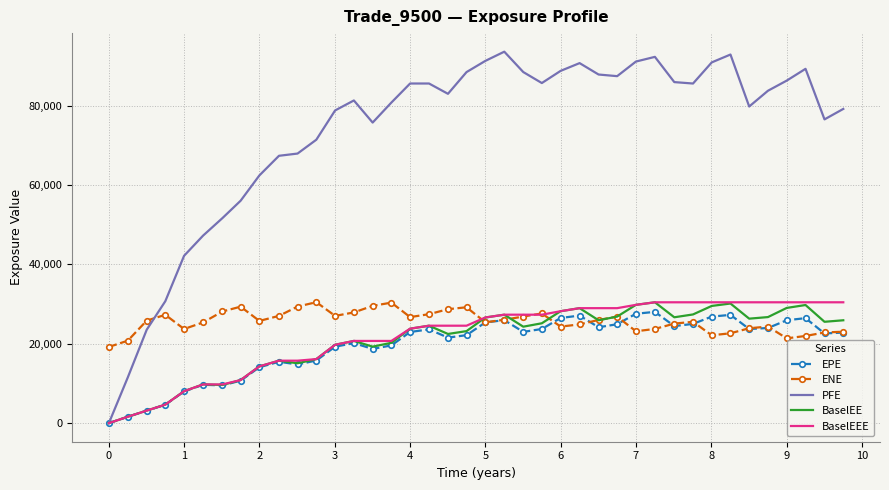

Which series has the largest total across all categories?

PFE